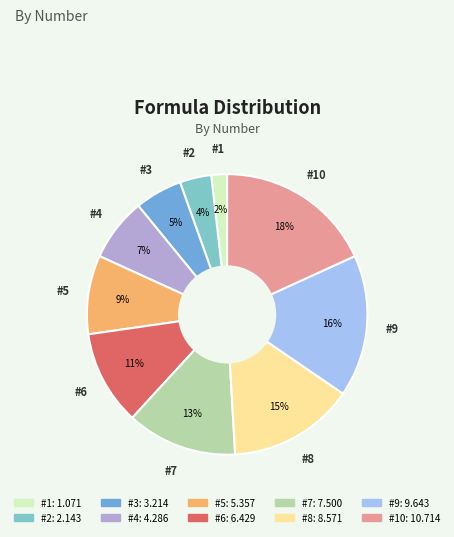

Is there a majority slice in this chart?

No